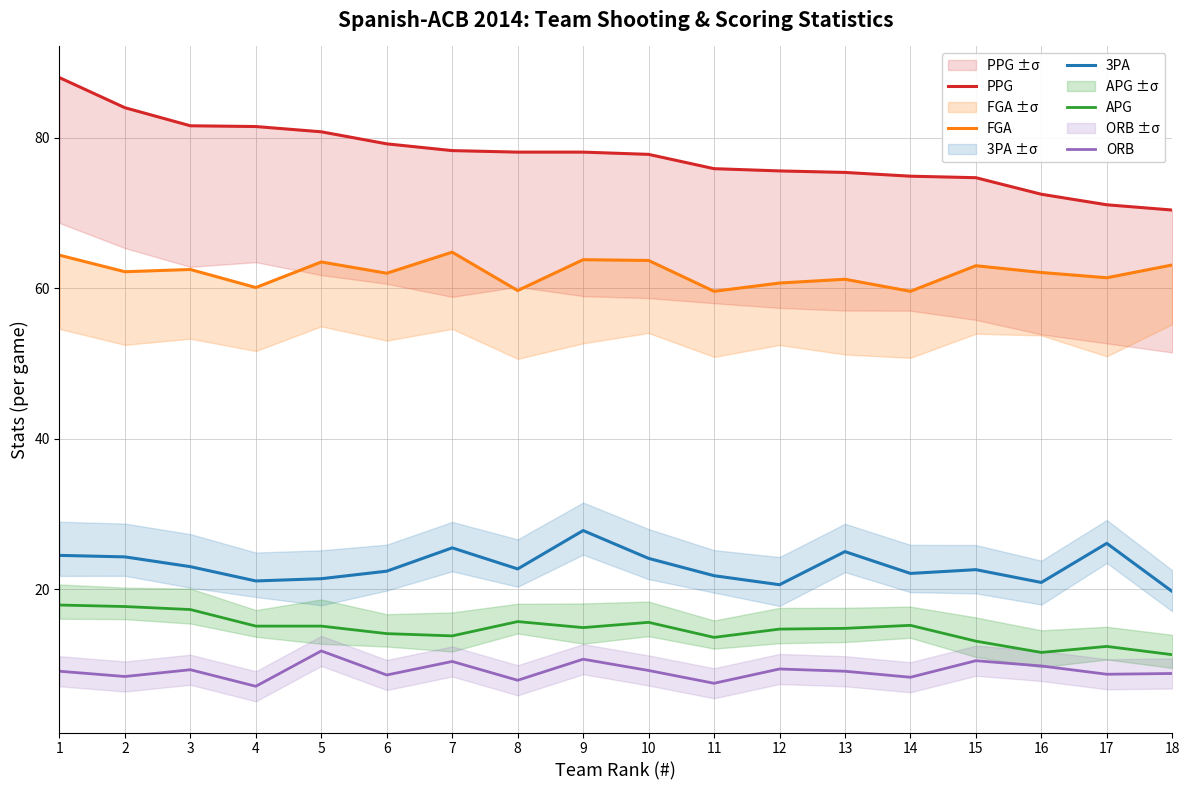

At how many categories does at least one series exceed 75?

13